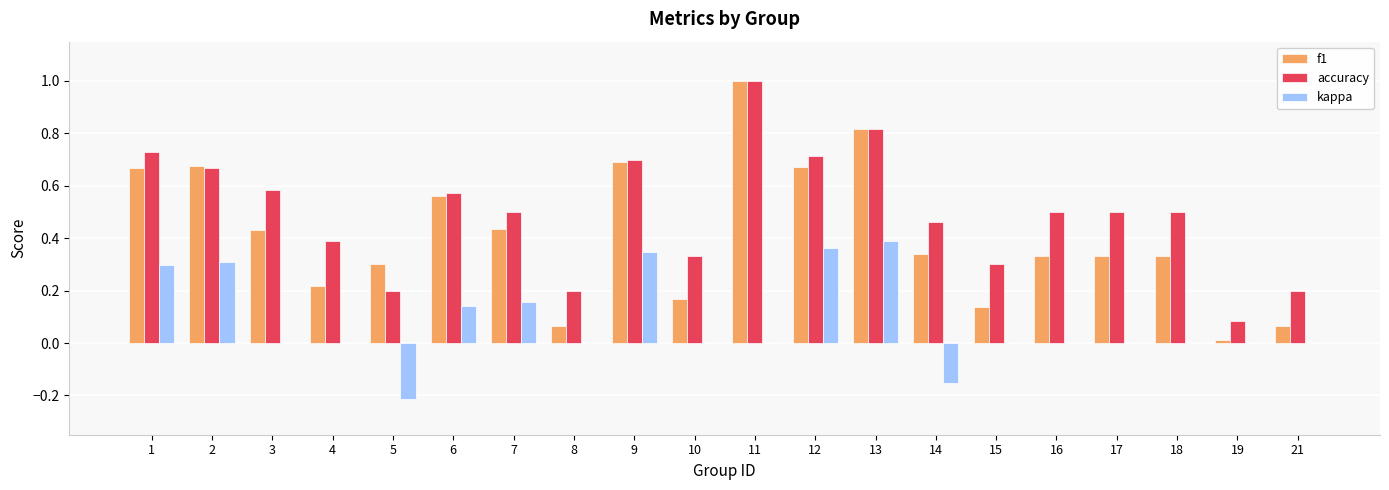

Which series changed the most between 7 and 17?

kappa